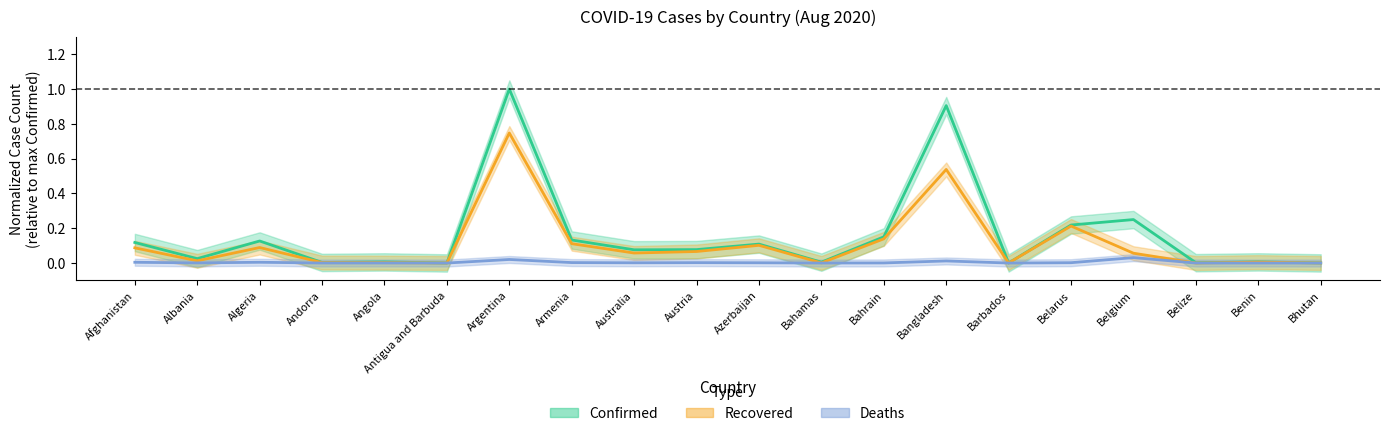

Which series has the largest range (max minus min)?

Confirmed